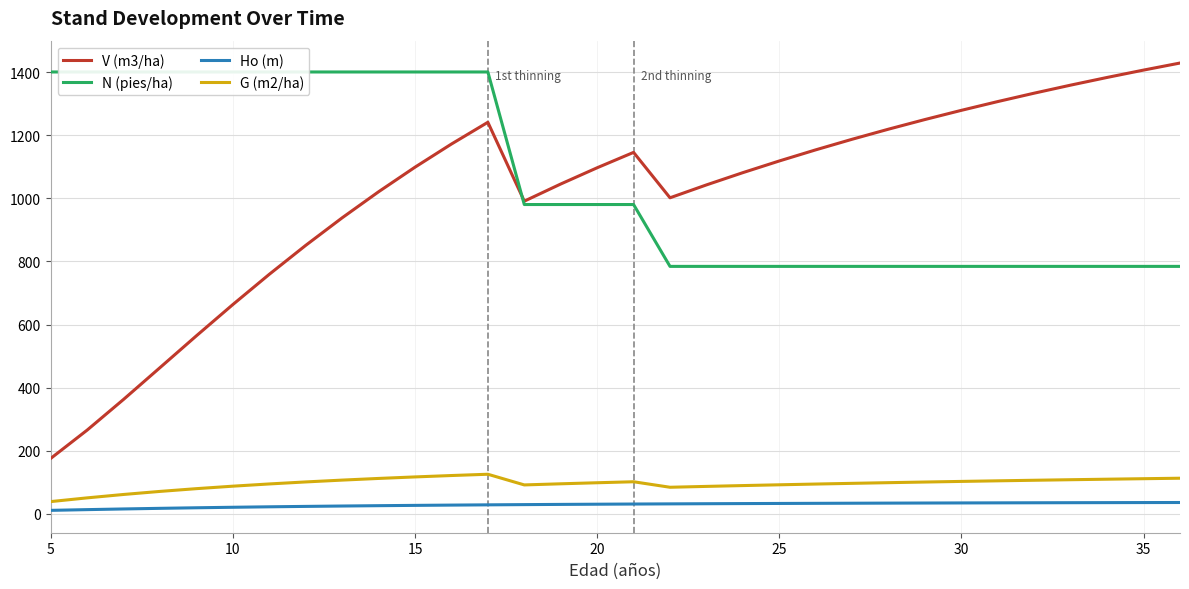

What is the lowest value of the G (m2/ha) series?

38.8